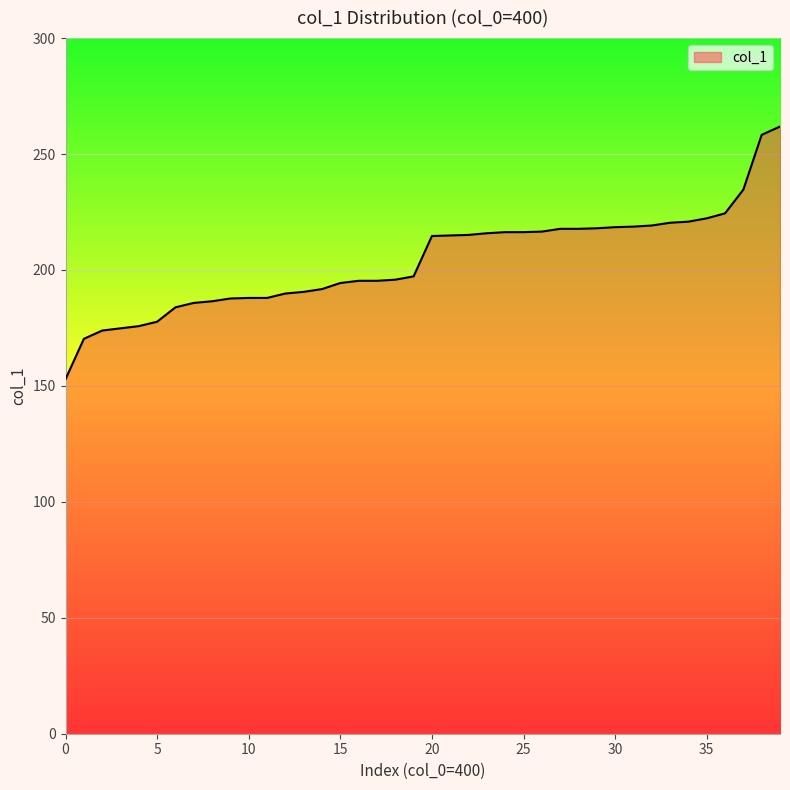

What is the sum of all values?

8157.5